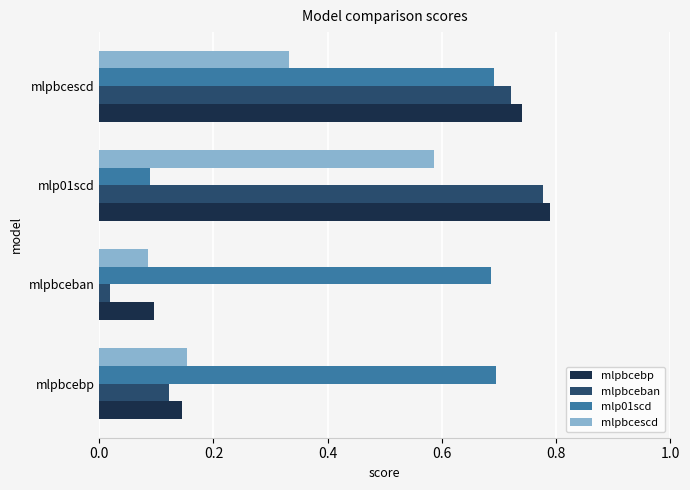

What is the sum of all mlpbcescd values?

1.2